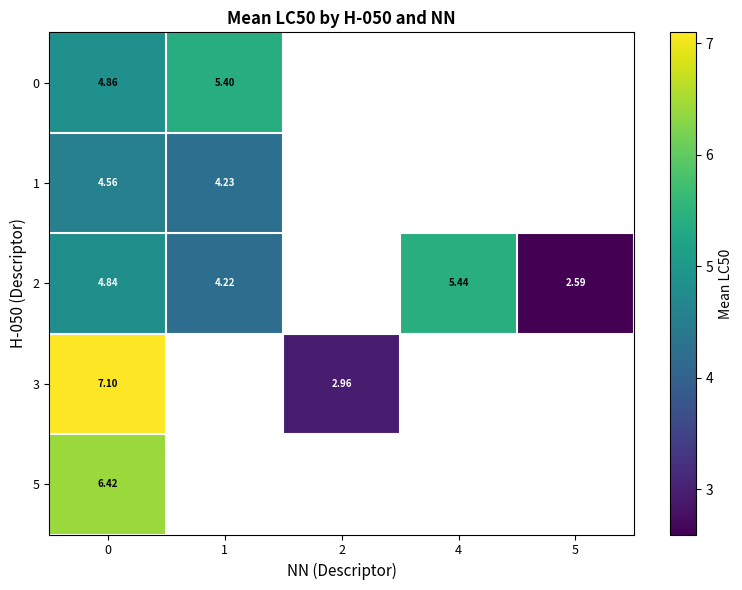

Count the number of data series in this chart.

5